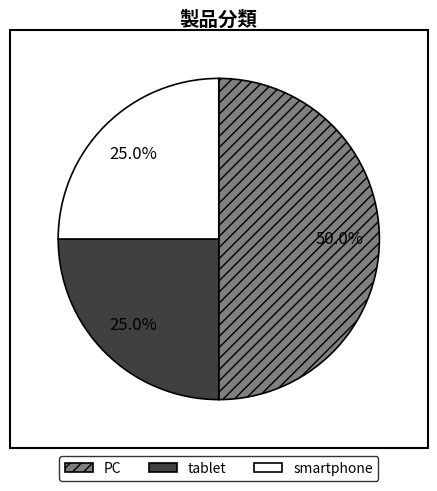

What percentage is the PC slice, to the nearest percent?

50%